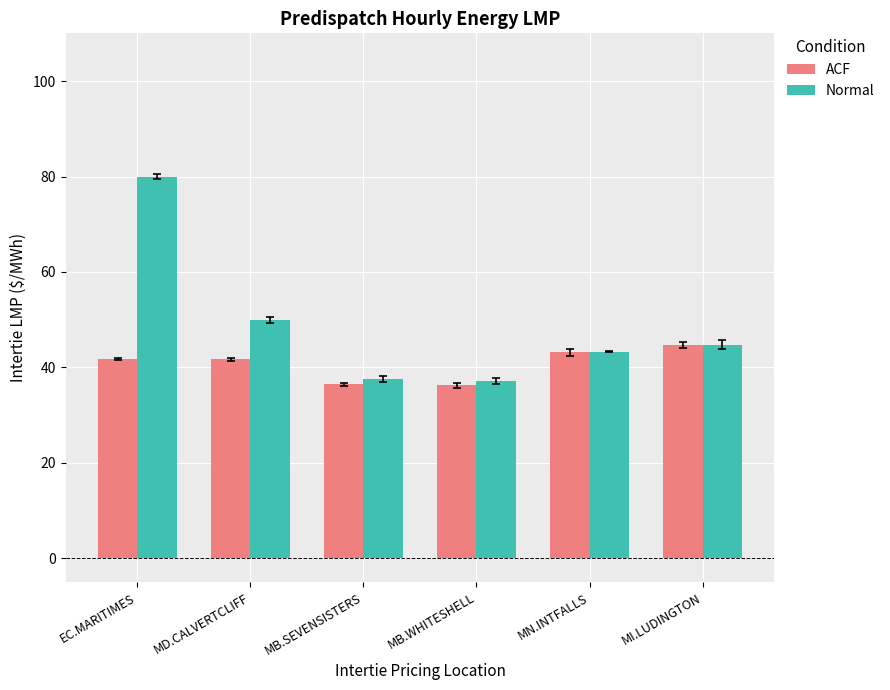

True or false: ACF has a value of 41.7 at MD.CALVERTCLIFF.

True